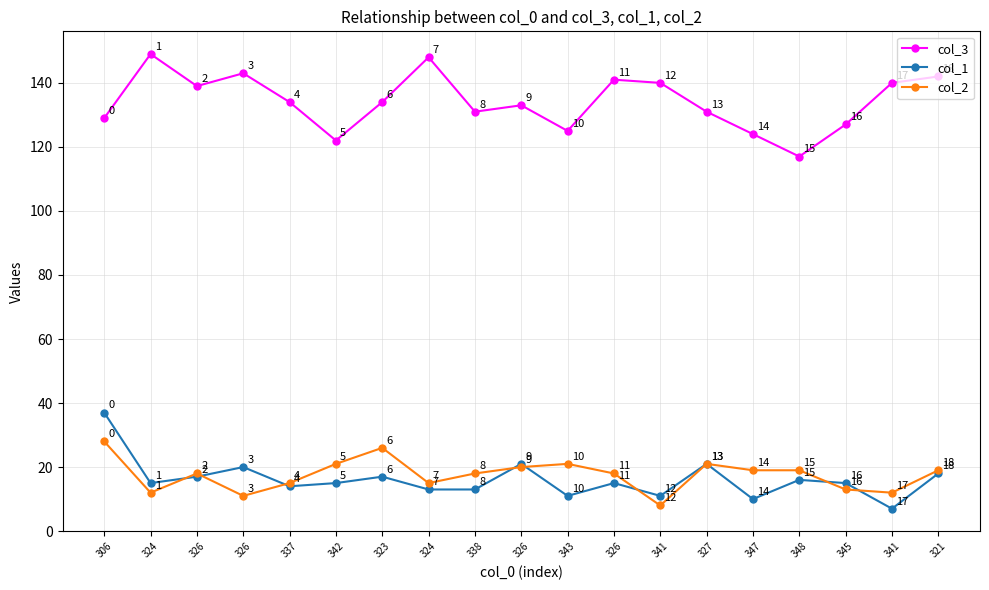

What are all the series names shown in the legend?

col_3, col_1, col_2